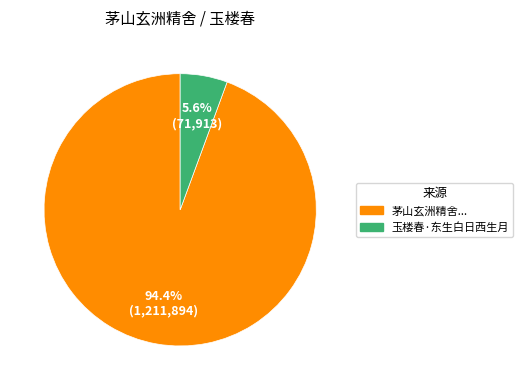

Does any single category account for the majority?

Yes